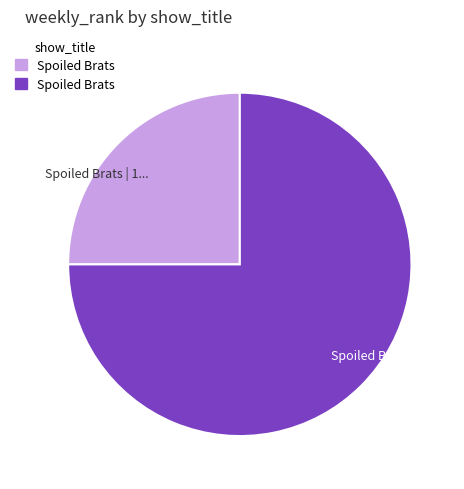

Does any single category account for the majority?

Yes